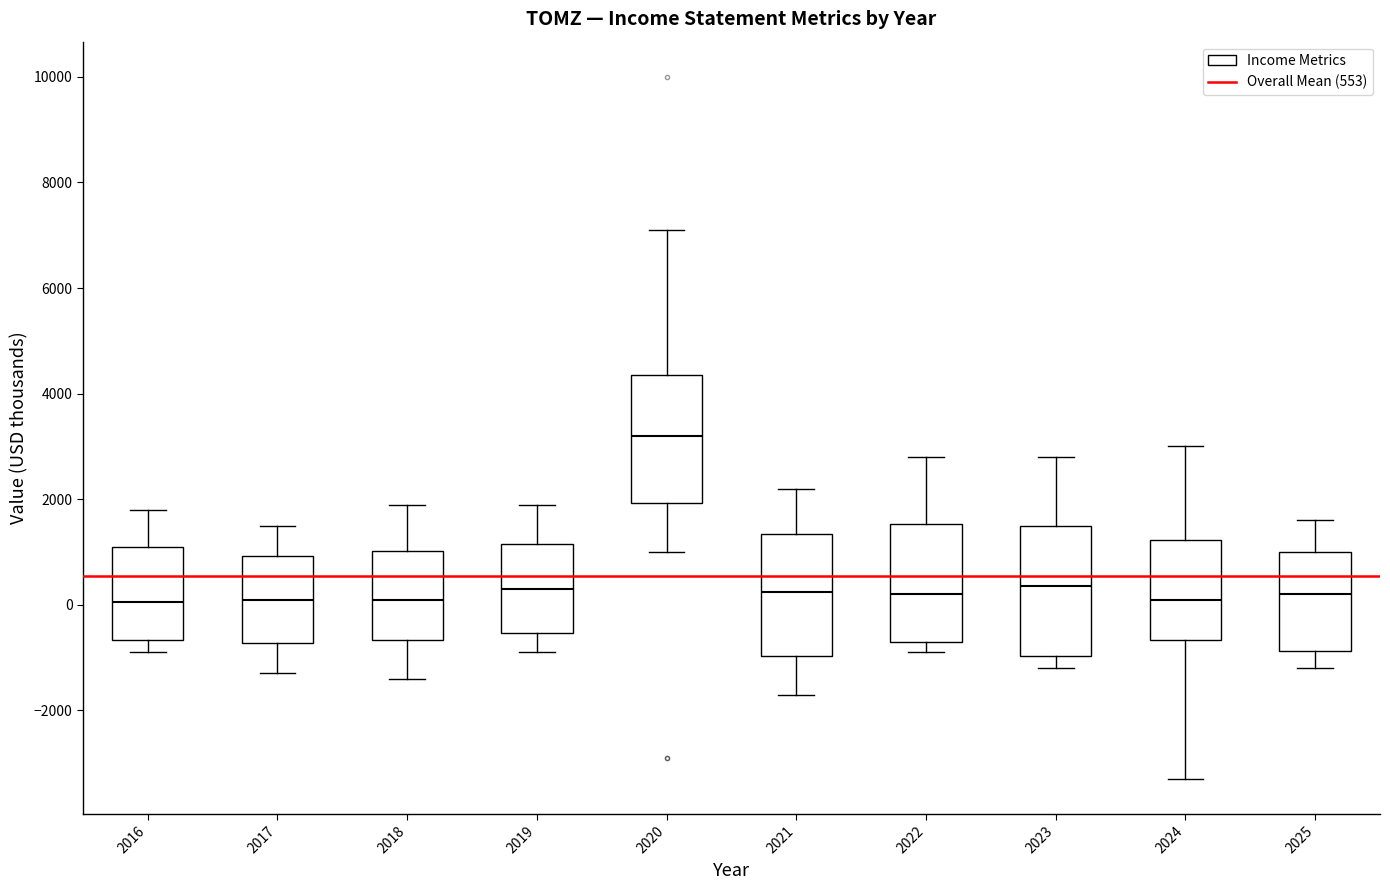

Where is the upper edge of the box at x = 2018 on the y-axis? The values are not printed on the chart, so give them approximately, as read against the axis.

1000